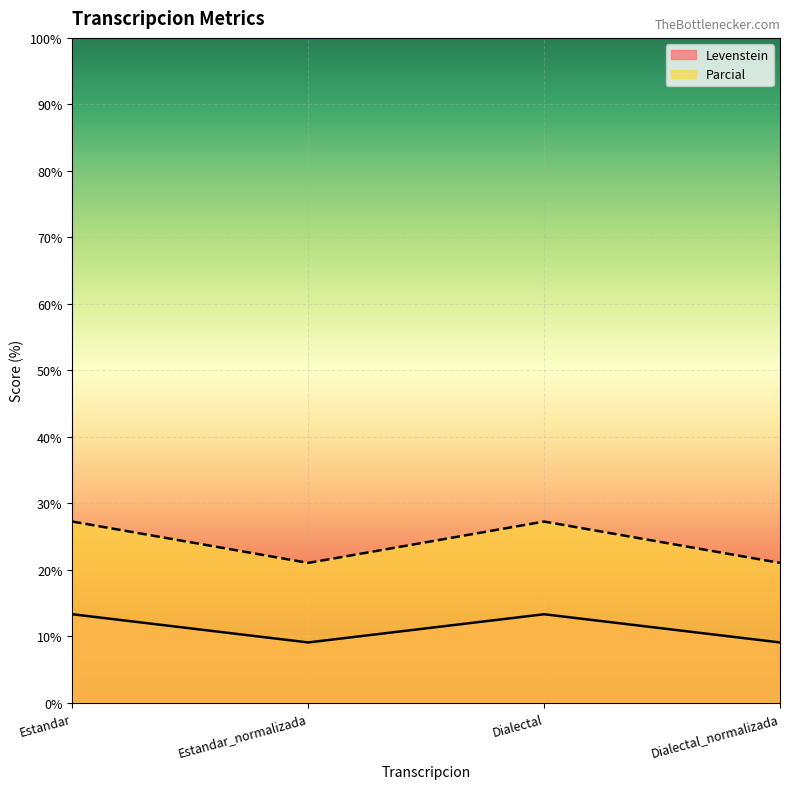

Which category has the highest value in the Levenstein series?

Estandar